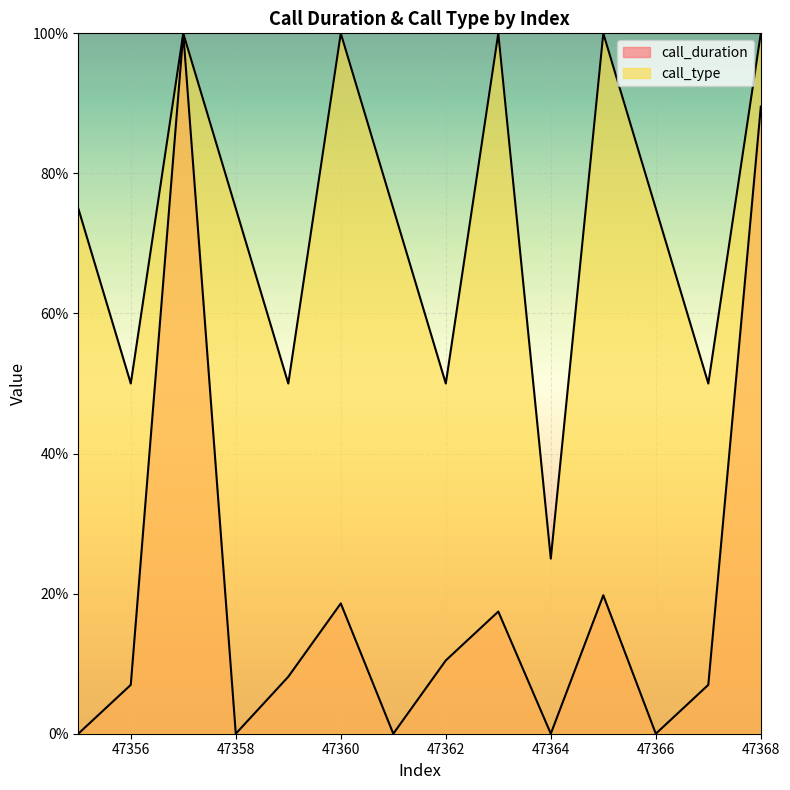

True or false: call_duration and call_type cross at least once.

False